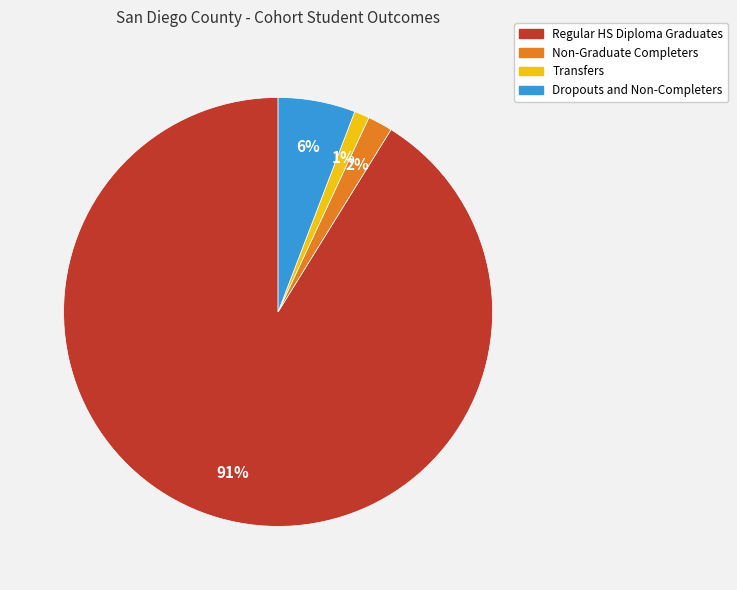

True or false: Regular HS Diploma Graduates accounts for 79% of the total.

False